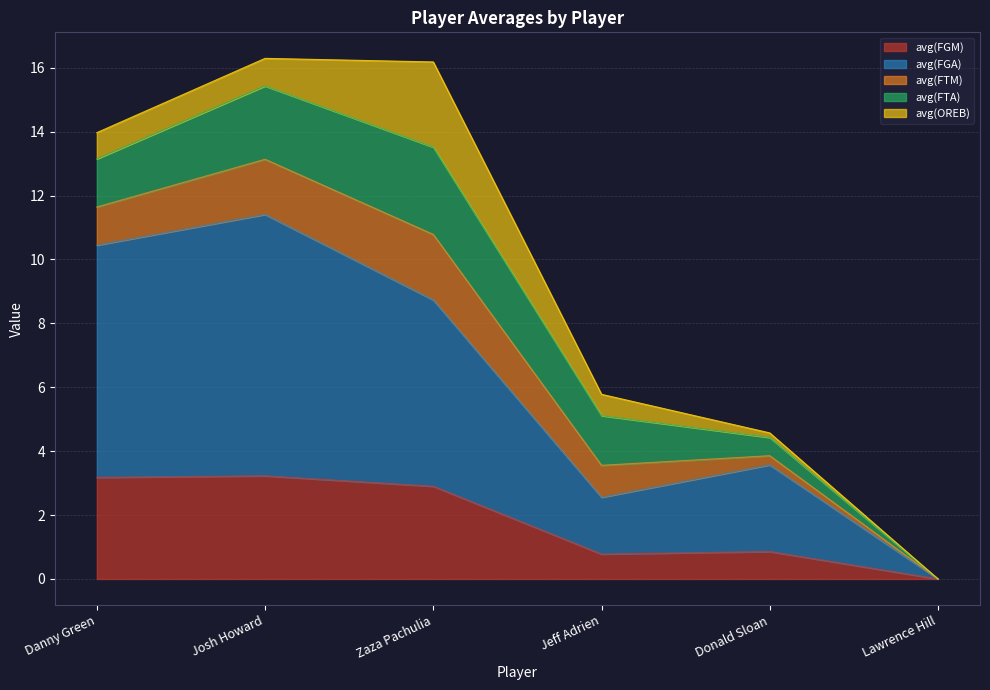

What is the difference between the maximum and minimum values in the avg(FGM) series?

3.2